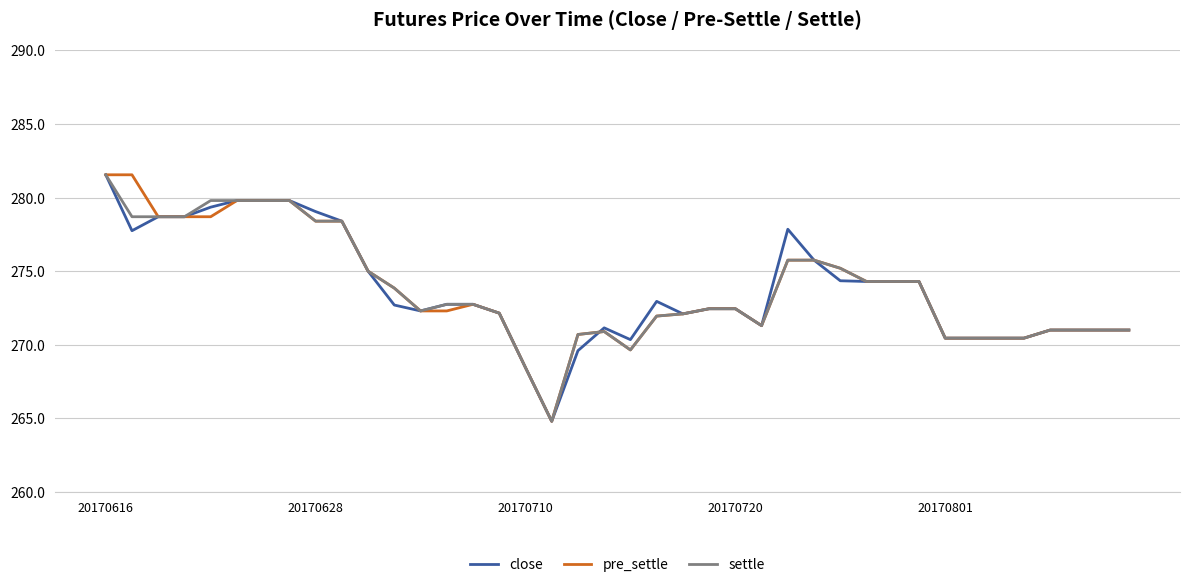

What is the highest value of the settle series?

281.6